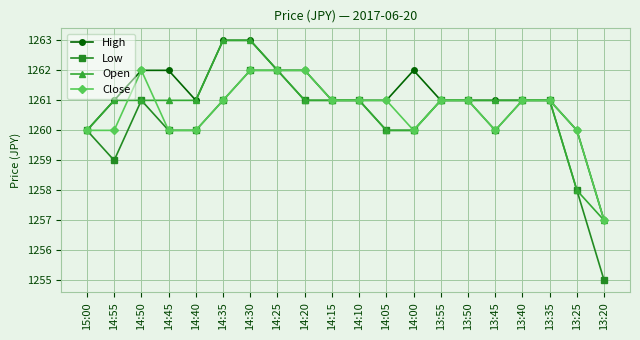

True or false: Close has a value of 733 at 13:45.

False